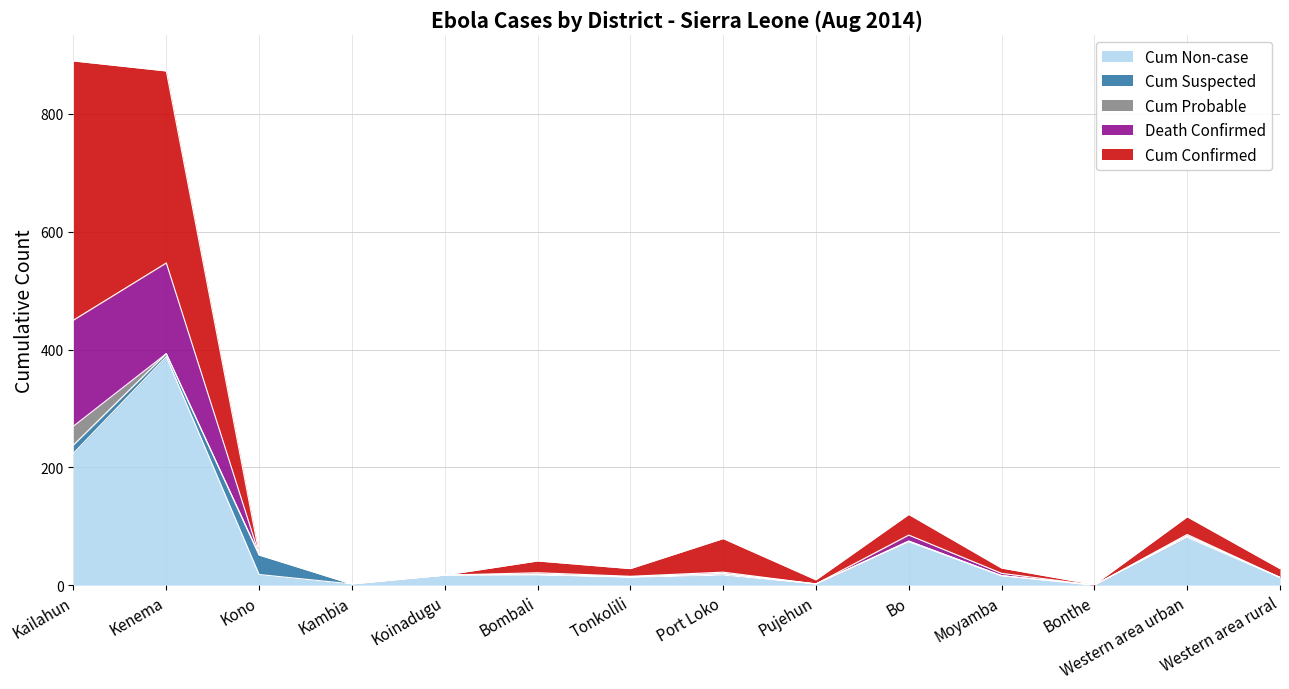

What is the difference between the maximum and minimum values in the Western area urban series?

81